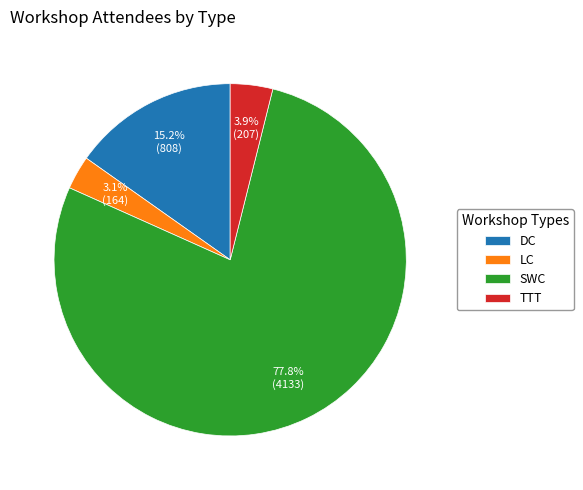

Rank the categories by value from lowest to highest.

LC, TTT, DC, SWC